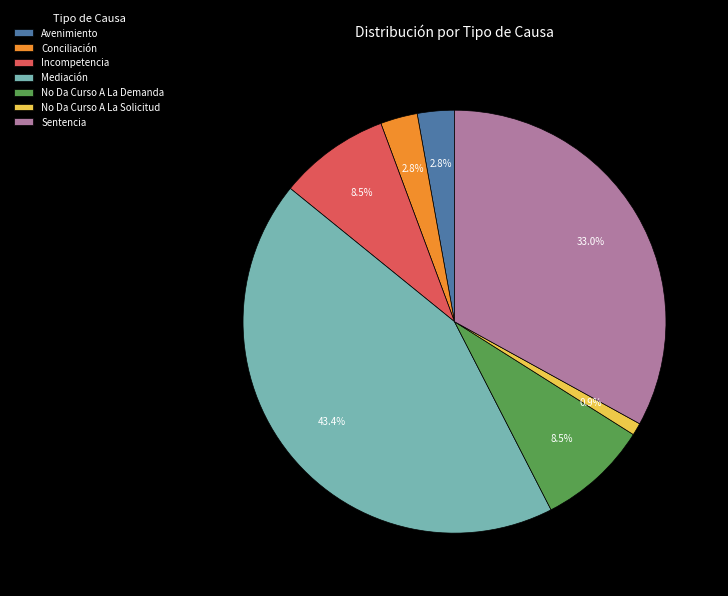

Approximately how many times larger is the value at Incompetencia compared to Avenimiento?

3.0